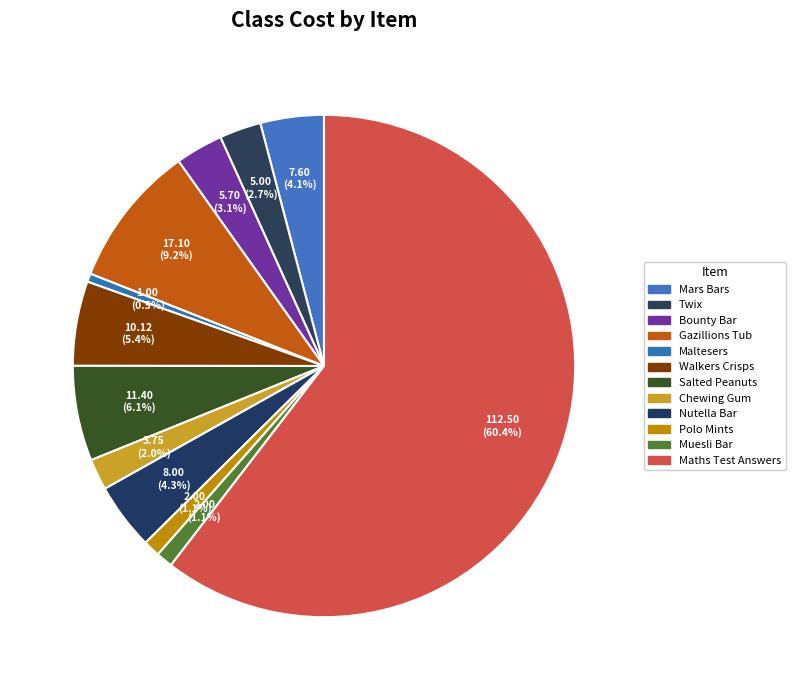

Count the number of slices in the pie.

12